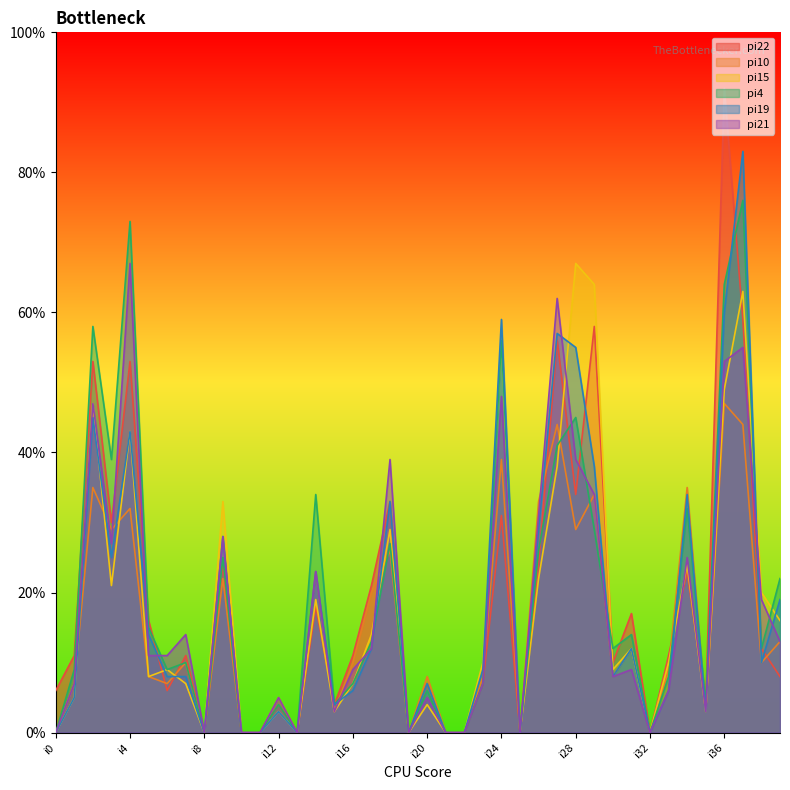

At which label is pi15 closest to 33?

i9